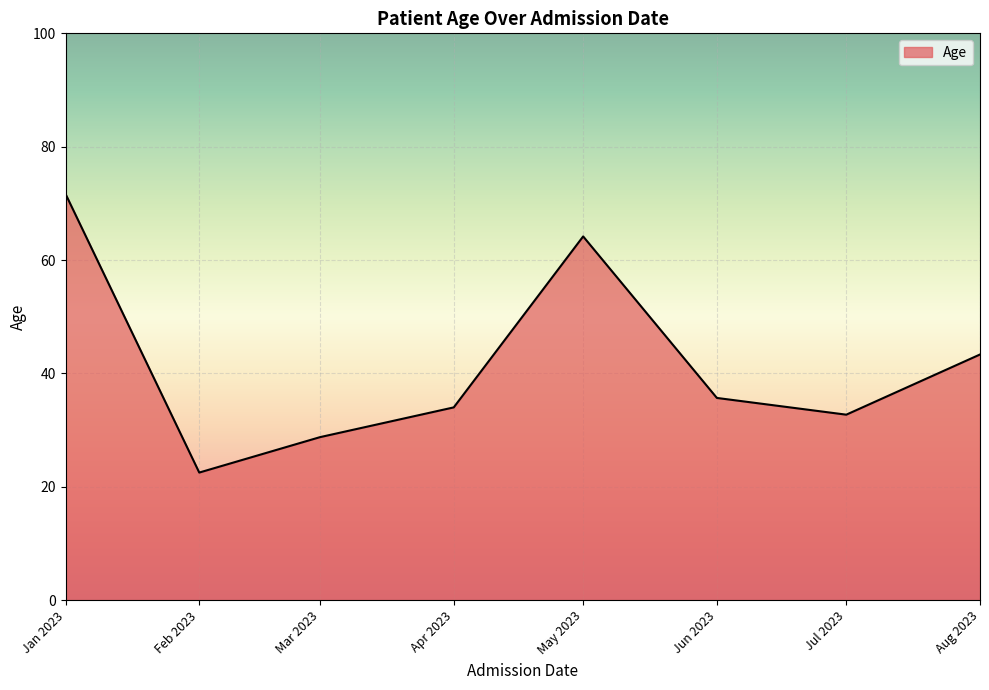

Approximately how many times larger is the value at Apr 2023 compared to Jan 2023?

0.5